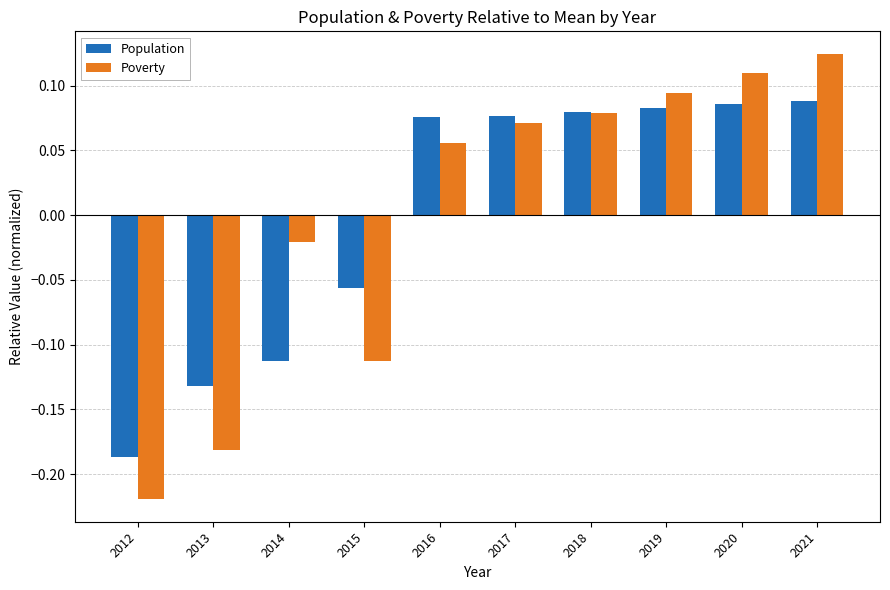

Is it true that Population equals -0.0 at 2014?

False